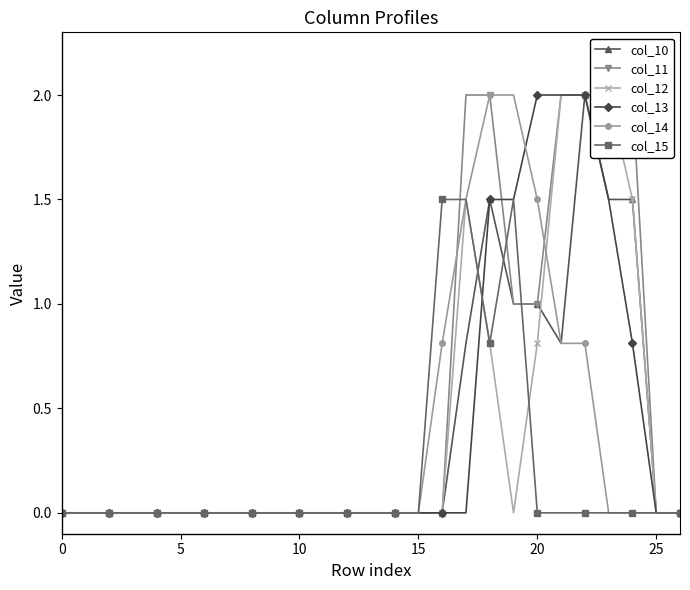

What is the spread (max minus min) of values at 19?

2.0